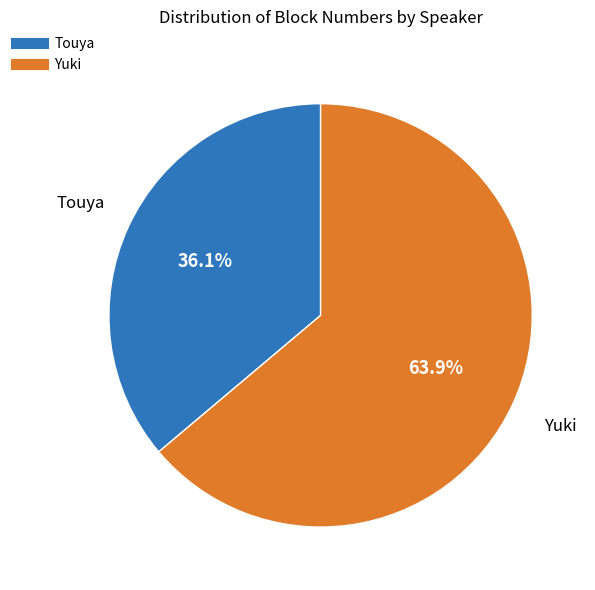

Is there a majority slice in this chart?

Yes